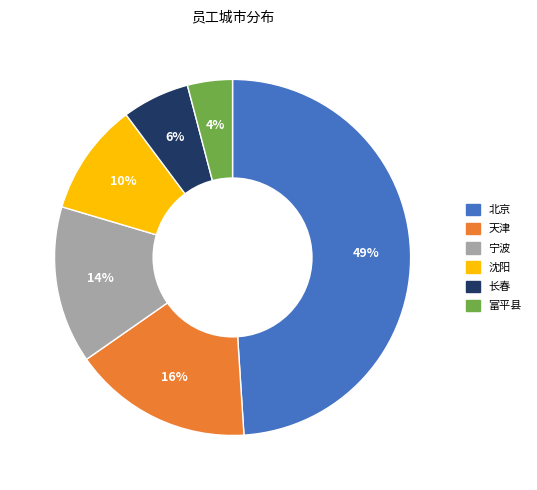

Is the sum of 长春 and 北京 greater than half?

Yes